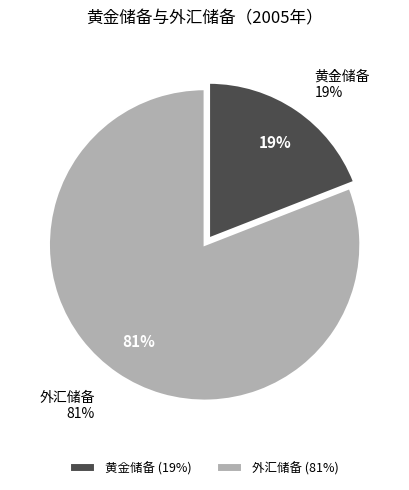

Is it true that 外汇储备 is 81% of the pie?

True